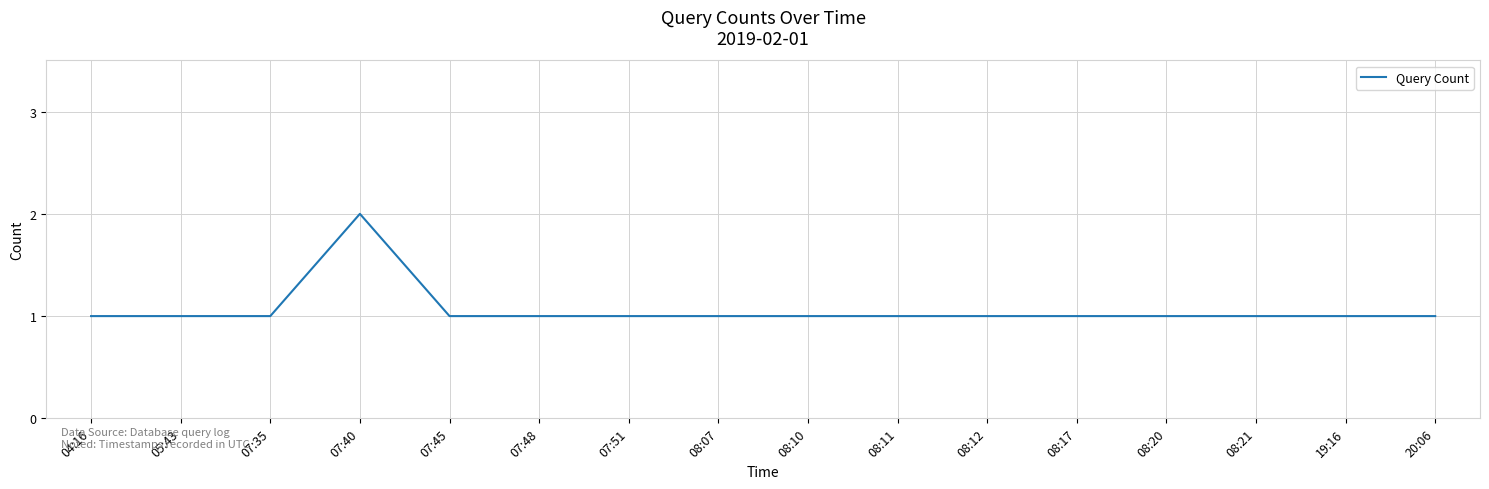

Reading right to left, what are all the values shown in this chart?

20:06=1	19:16=1	08:21=1	08:20=1	08:17=1	08:12=1	08:11=1	08:10=1	08:07=1	07:51=1	07:48=1	07:45=1	07:40=2	07:35=1	05:43=1	04:16=1